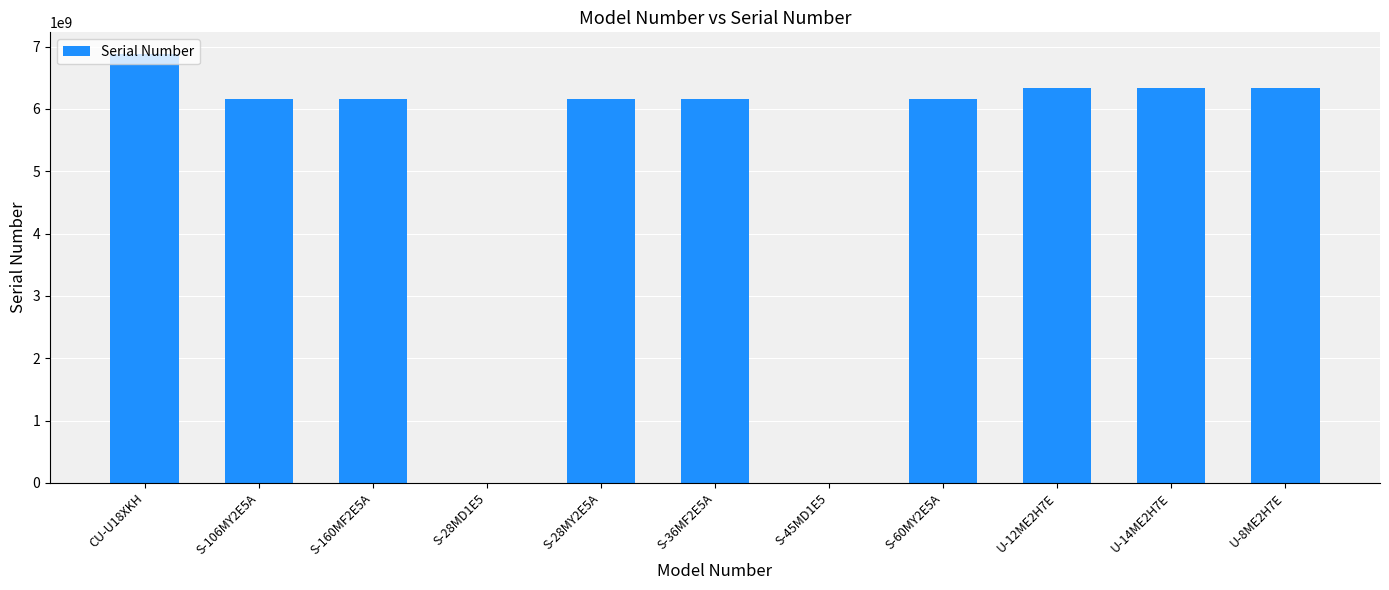

Between U-8ME2H7E and S-45MD1E5, which is larger?

U-8ME2H7E